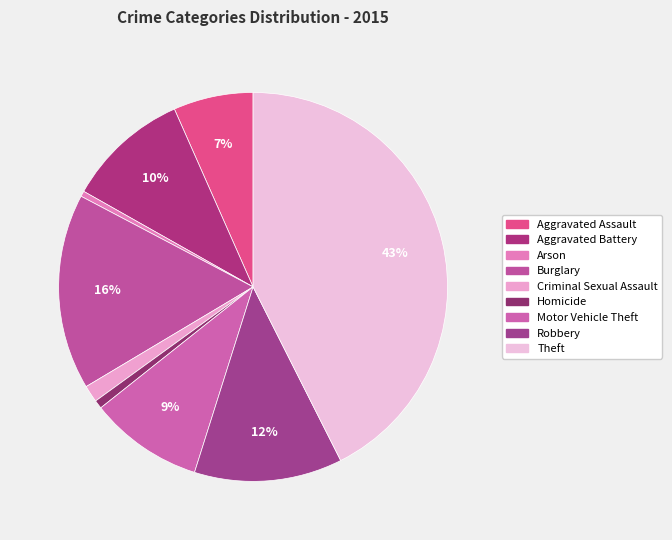

Approximately how many times larger is the value at Robbery compared to Motor Vehicle Theft?

1.3